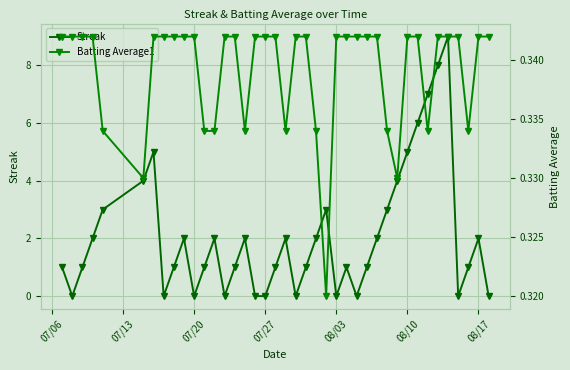

At how many categories does at least one series exceed 4?

6